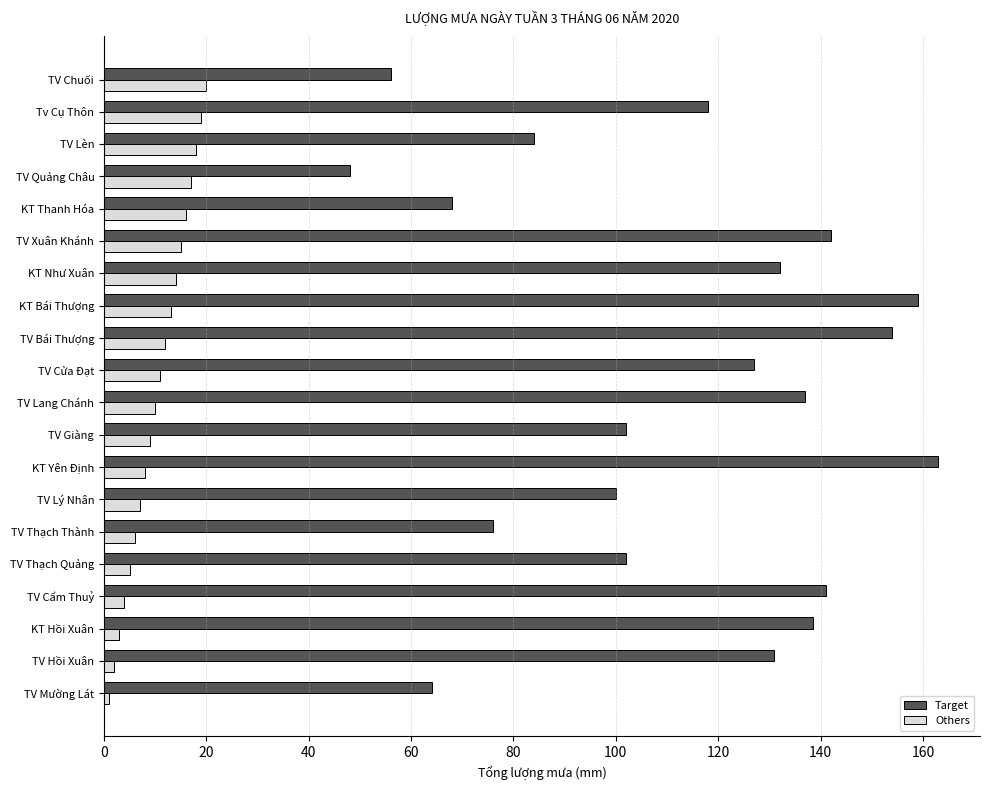

Which label corresponds to the largest value in the chart?

KT Yên Định